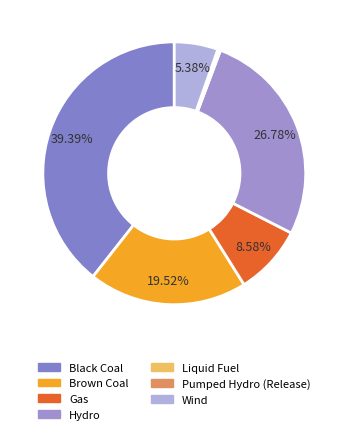

Count the number of slices in the pie.

7